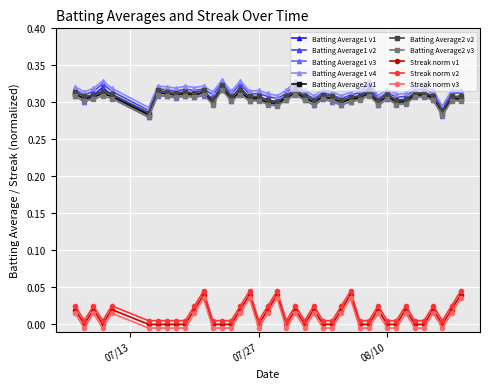

True or false: Streak norm v2 and Batting Average2 v1 intersect in this chart.

False